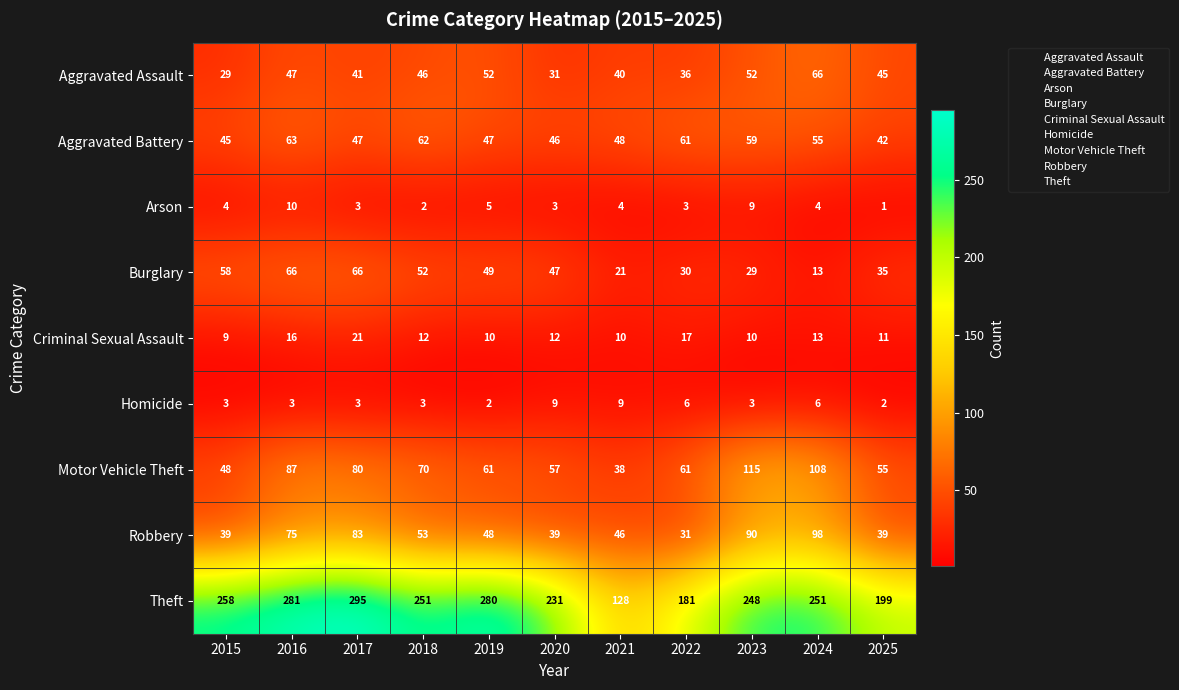

How many data points does each series have?

11